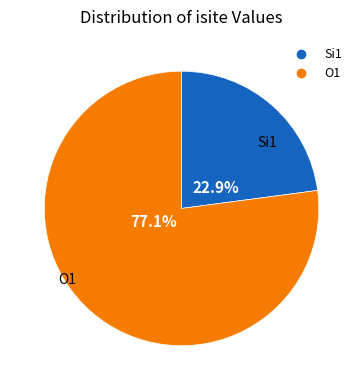

Is there any slice that represents more than half of the pie?

Yes